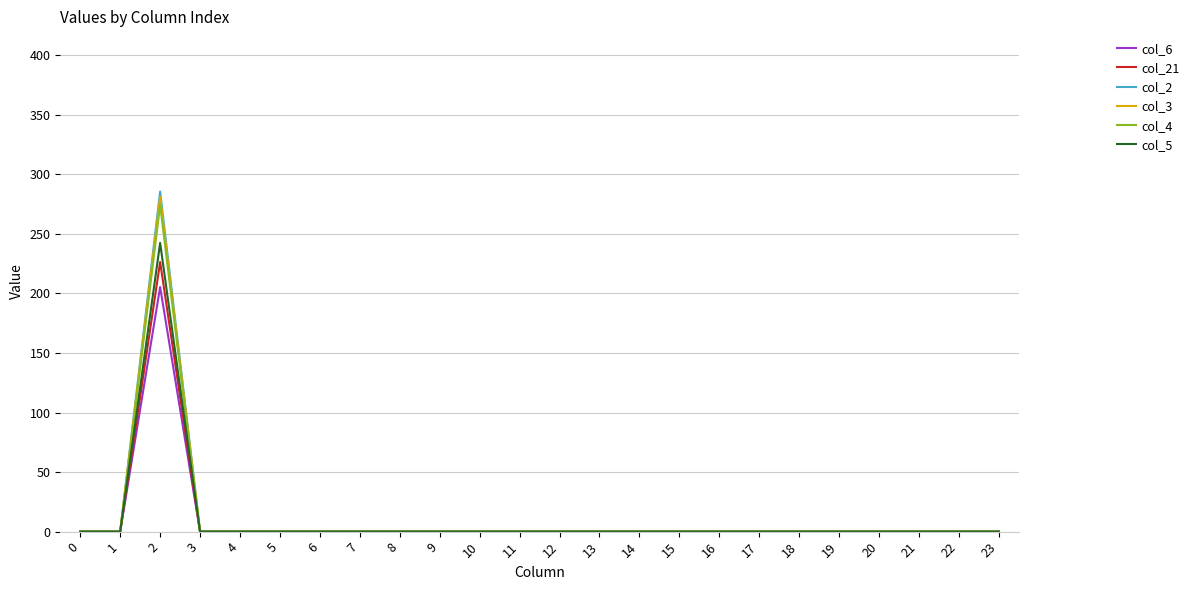

Which series has the largest range (max minus min)?

col_2